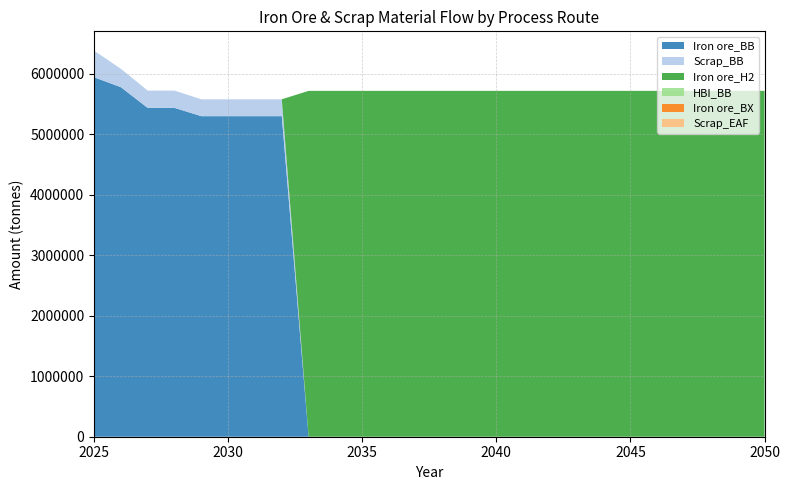

Reading left to right, transcribe all the data shown in this chart.

Iron ore_BB: 5940000.0	5775397.9	5433724.2	5433724.2	5297053.5	5297053.5	5297053.5	5297053.5	0.0	0.0	0.0	0.0	0.0	0.0	0.0	0.0	0.0	0.0	0.0	0.0	0.0	0.0	0.0	0.0	0.0	0.0
Scrap_BB: 440000.0	303968.3	285985.5	285985.5	278792.3	278792.3	278792.3	278792.3	0.0	0.0	0.0	0.0	0.0	0.0	0.0	0.0	0.0	0.0	0.0	0.0	0.0	0.0	0.0	0.0	0.0	0.0
Iron ore_H2: 0.0	0.0	0.0	0.0	0.0	0.0	0.0	0.0	5715242.0	5715242.0	5715242.0	5715242.0	5715242.0	5715242.0	5715242.0	5715242.0	5715242.0	5715242.0	5715242.0	5715242.0	5715242.0	5715242.0	5715242.0	5715242.0	5715242.0	5715242.0
HBI_BB: 0.0	0.0	0.0	0.0	0.0	0.0	0.0	0.0	0.0	0.0	0.0	0.0	0.0	0.0	0.0	0.0	0.0	0.0	0.0	0.0	0.0	0.0	0.0	0.0	0.0	0.0
Iron ore_BX: 0.0	0.0	0.0	0.0	0.0	0.0	0.0	0.0	0.0	0.0	0.0	0.0	0.0	0.0	0.0	0.0	0.0	0.0	0.0	0.0	0.0	0.0	0.0	0.0	0.0	0.0
Scrap_EAF: 0.0	0.0	0.0	0.0	0.0	0.0	0.0	0.0	0.0	0.0	0.0	0.0	0.0	0.0	0.0	0.0	0.0	0.0	0.0	0.0	0.0	0.0	0.0	0.0	0.0	0.0